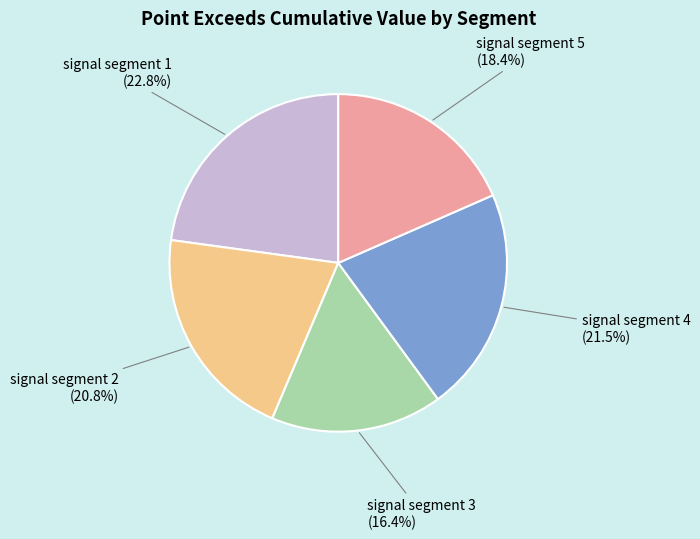

Is there a majority slice in this chart?

No